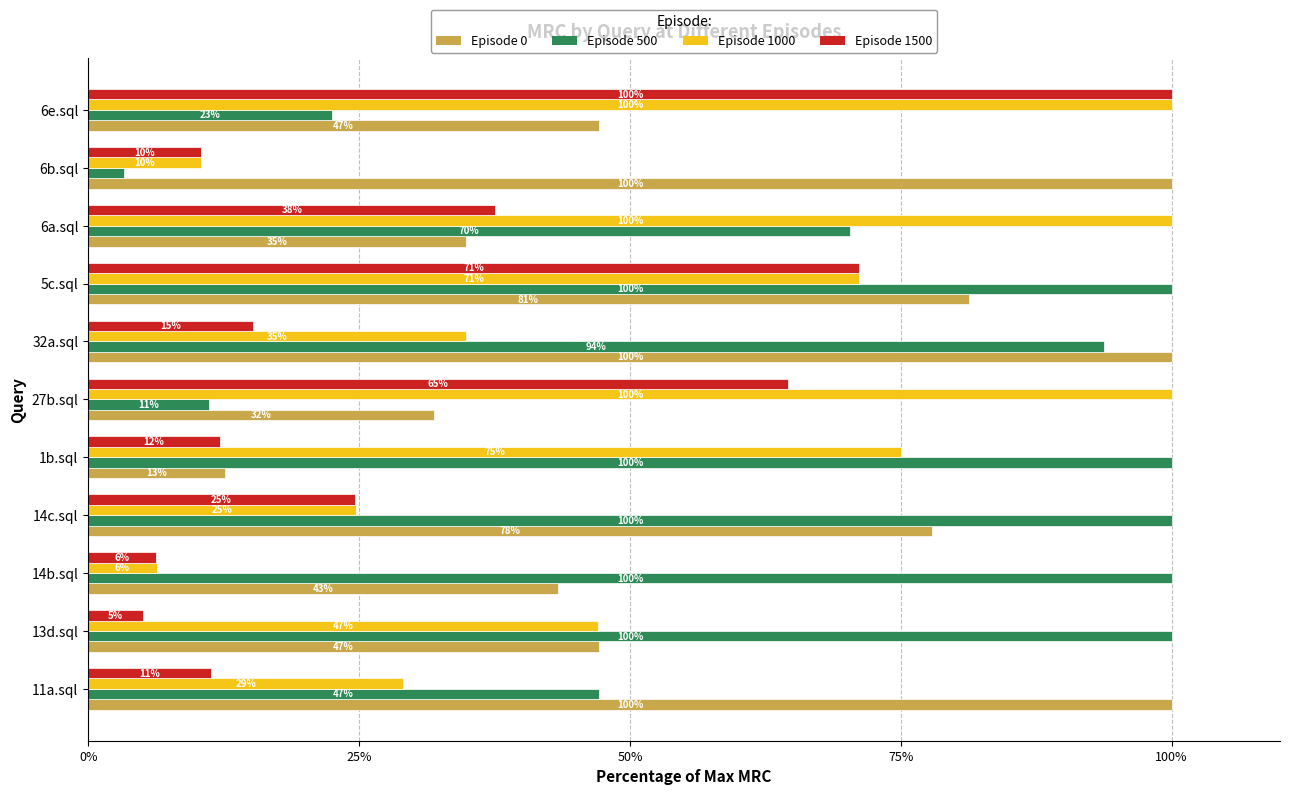

How many distinct data groups are displayed?

4